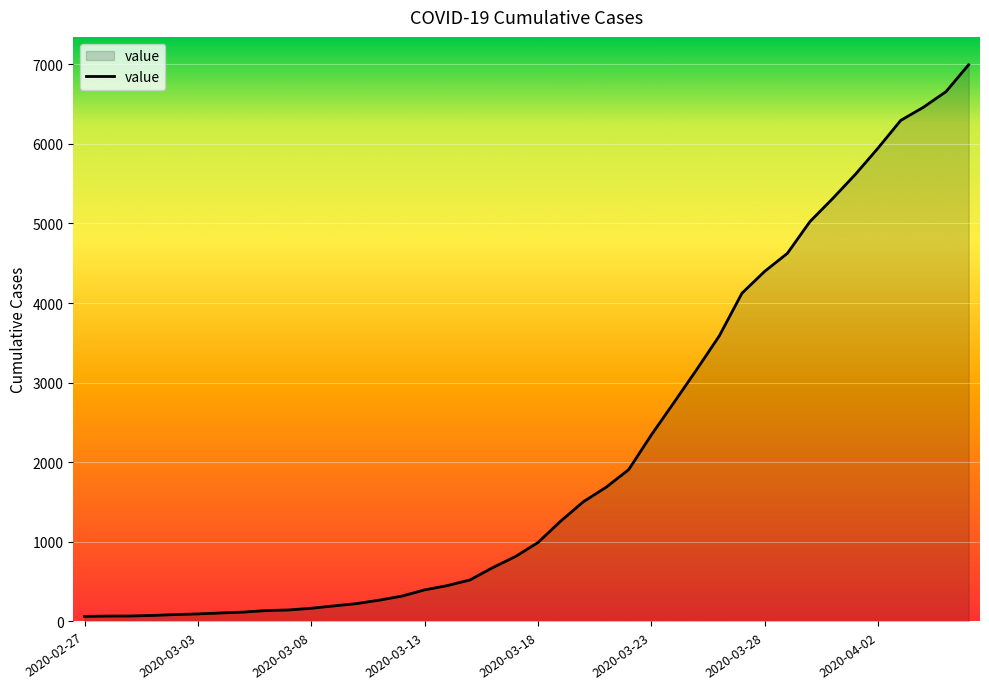

What is the greatest value displayed?

6994